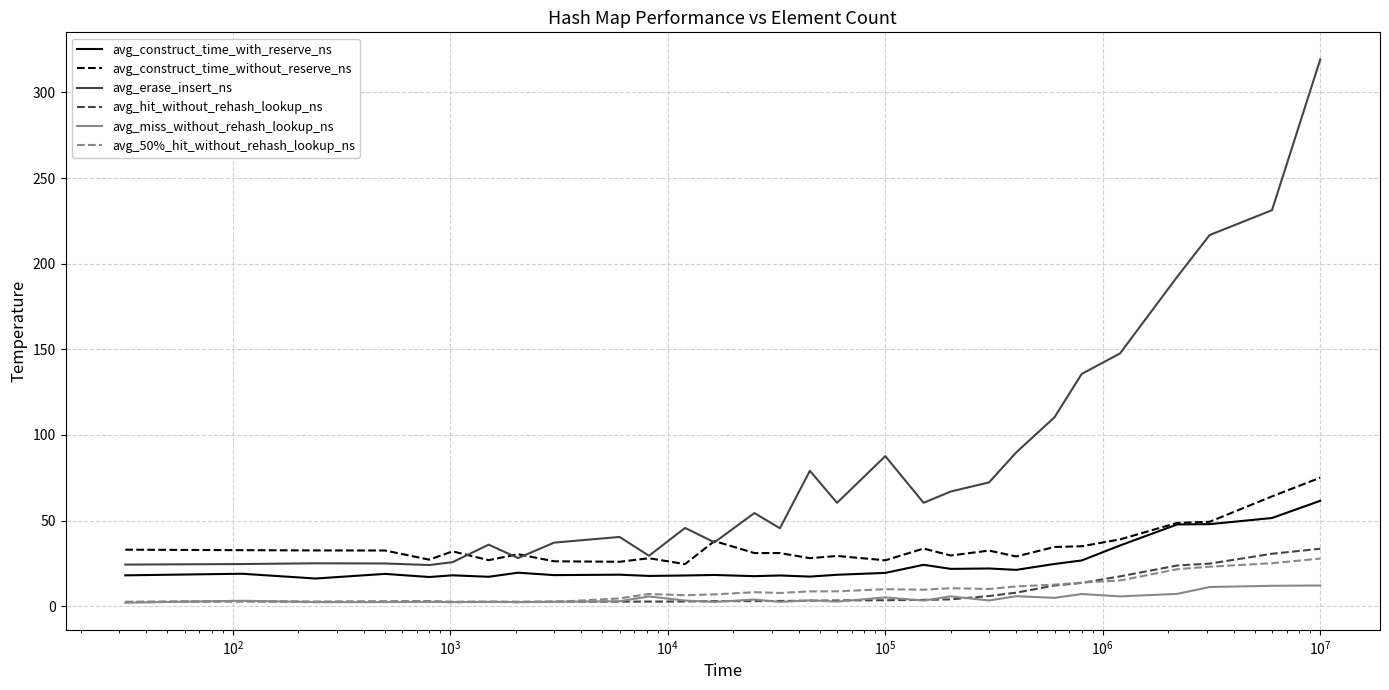

Which series has the widest spread of values?

avg_erase_insert_ns